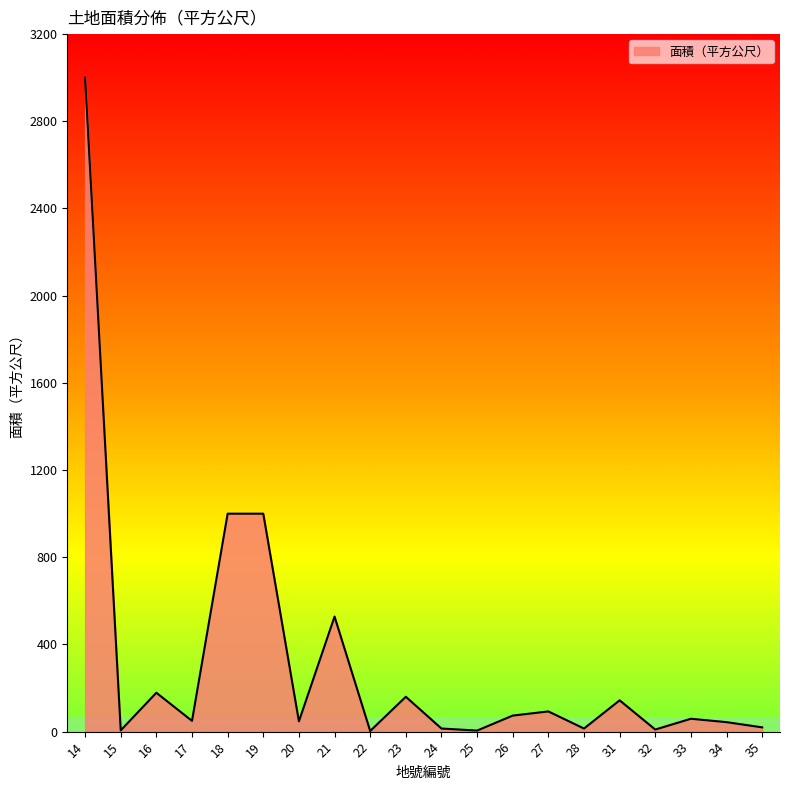

What is the average value?

322.3